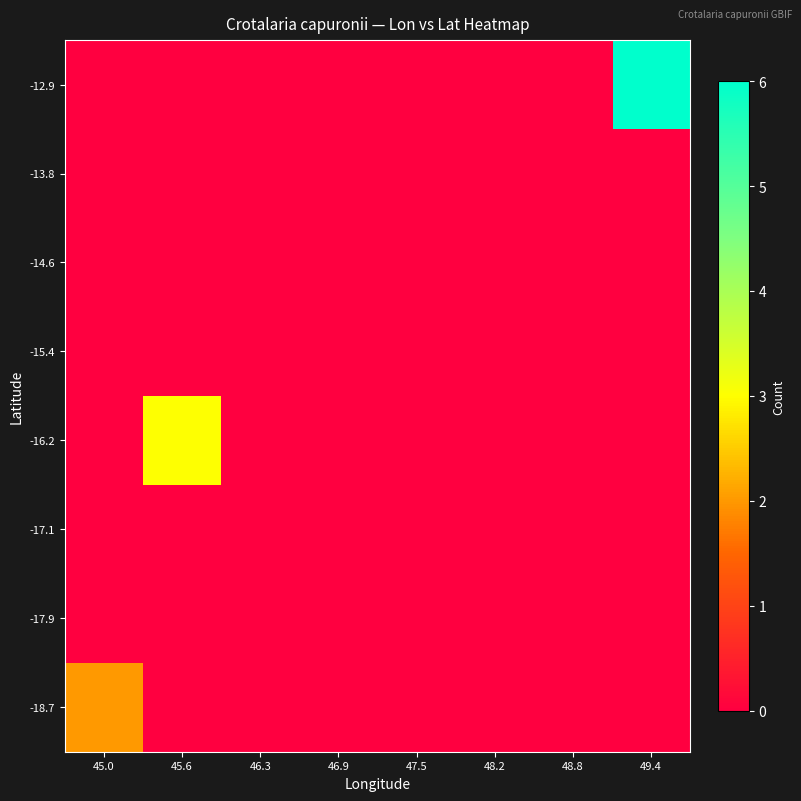

At how many categories does at least one series exceed 3?

1